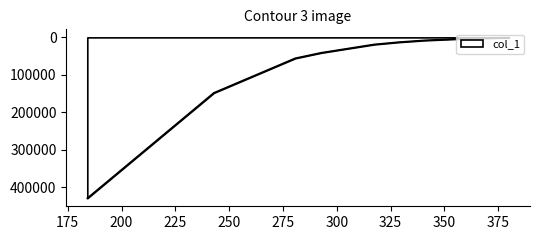

What is the greatest value displayed?

428623.0